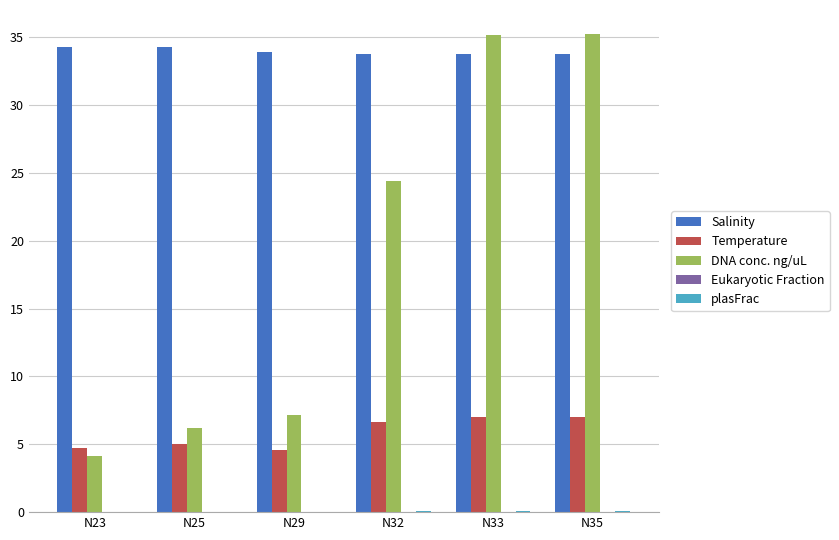

What is the maximum value for DNA conc. ng/uL?

35.2